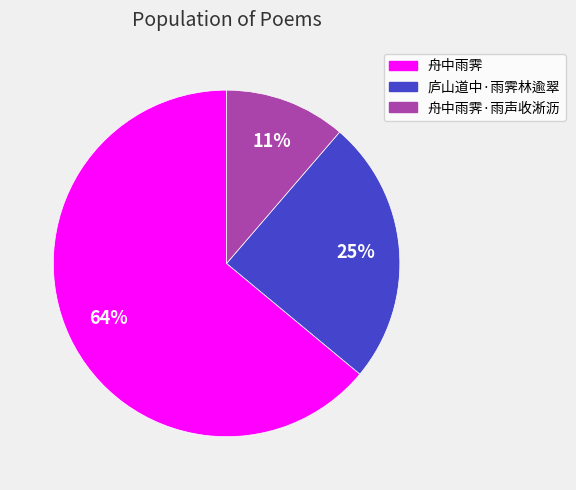

Is there any slice that represents more than half of the pie?

Yes